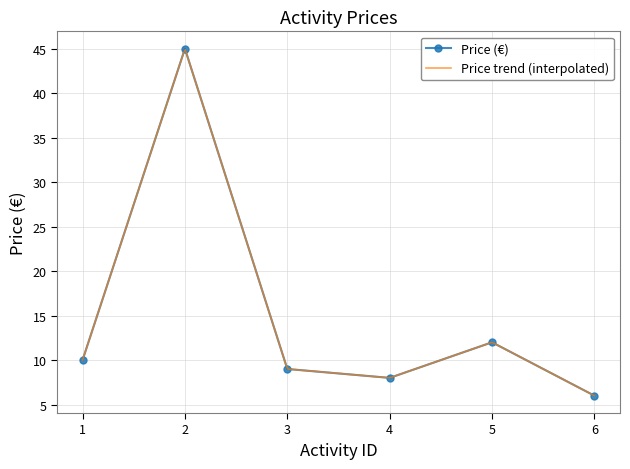

How many points are lower than both their immediate neighbors (excluding endpoints)?

1